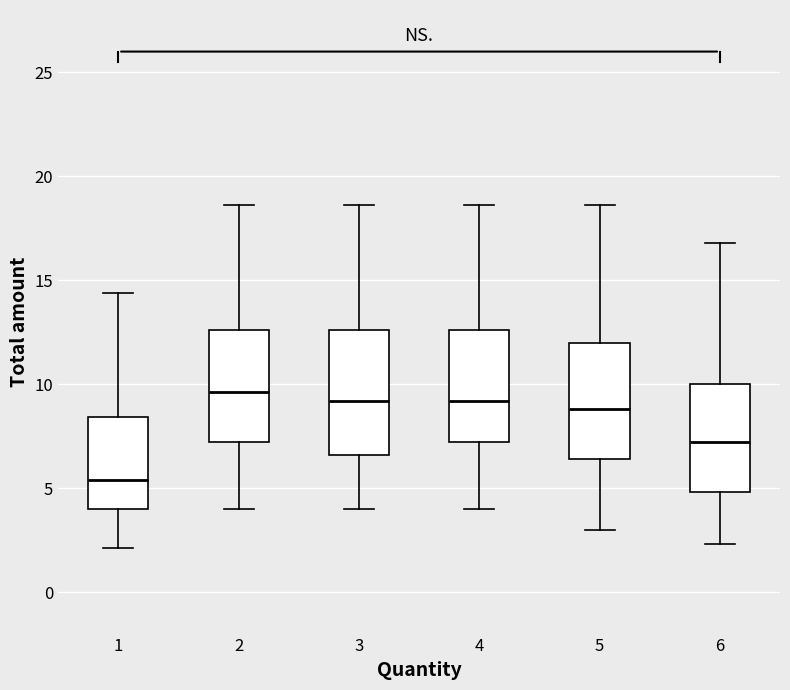

Where is the lower edge of the box at x = 1 on the y-axis? The values are not printed on the chart, so give them approximately, as read against the axis.

4.0